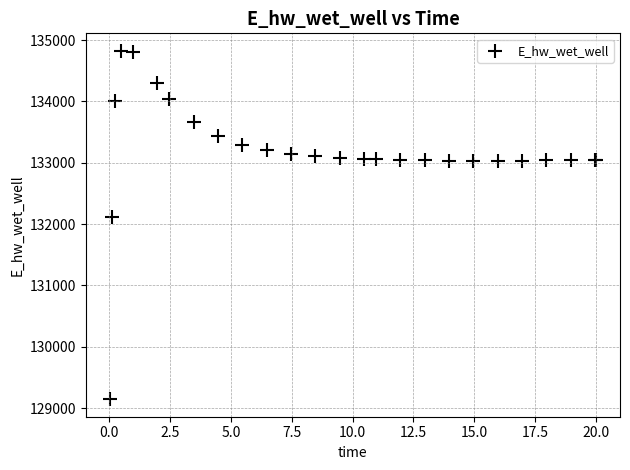

What Y value in the scatter plot is closest to 131984?

132108.2